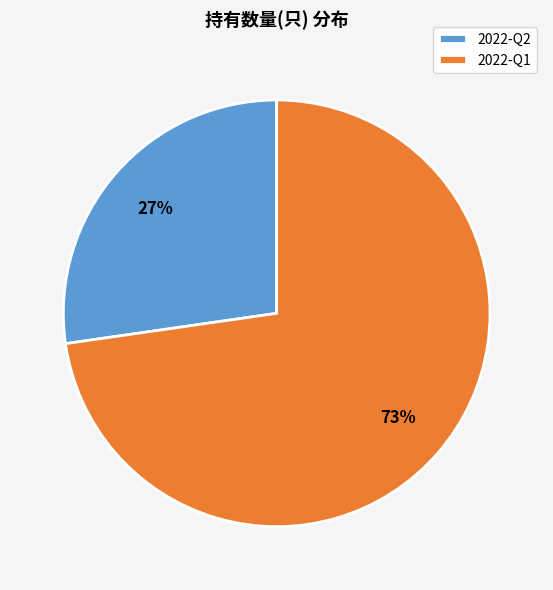

Which slice represents more than half of the pie?

2022-Q1